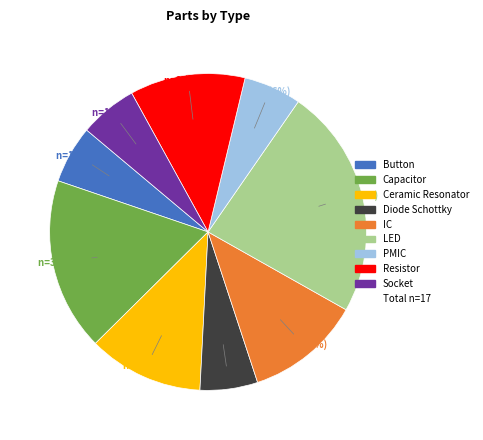

Is there any slice that represents more than half of the pie?

No